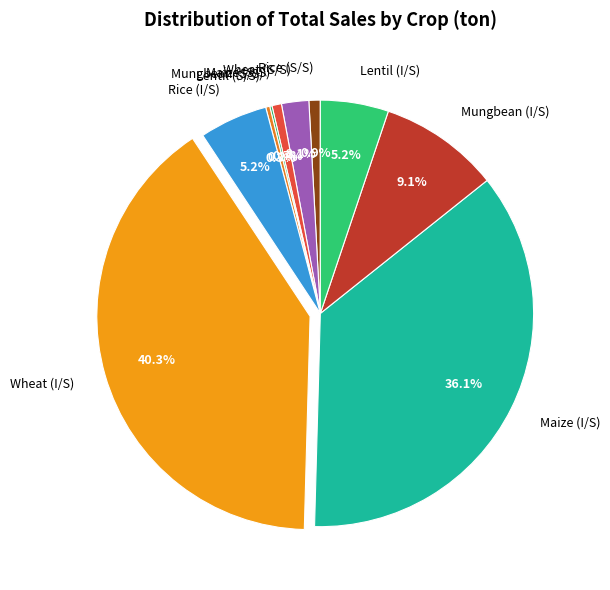

Is the sum of Wheat (S/S) and Rice (I/S) greater than half?

No